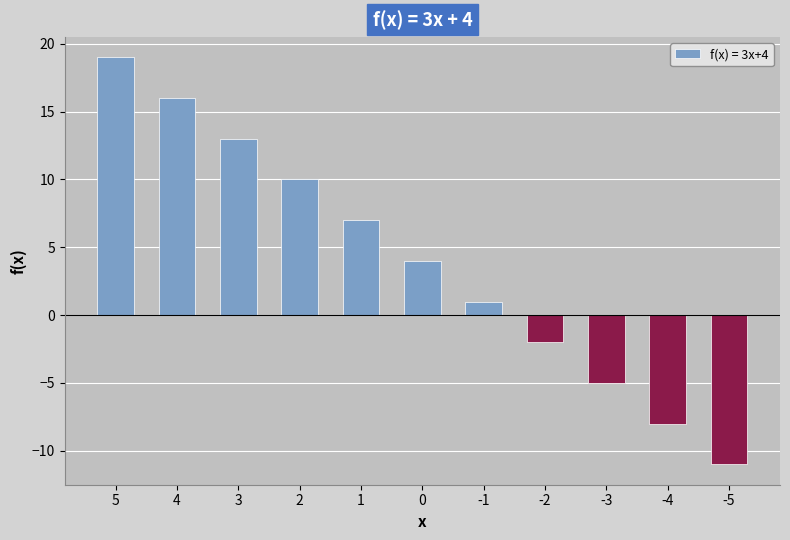

How many data points are less than 4?

5